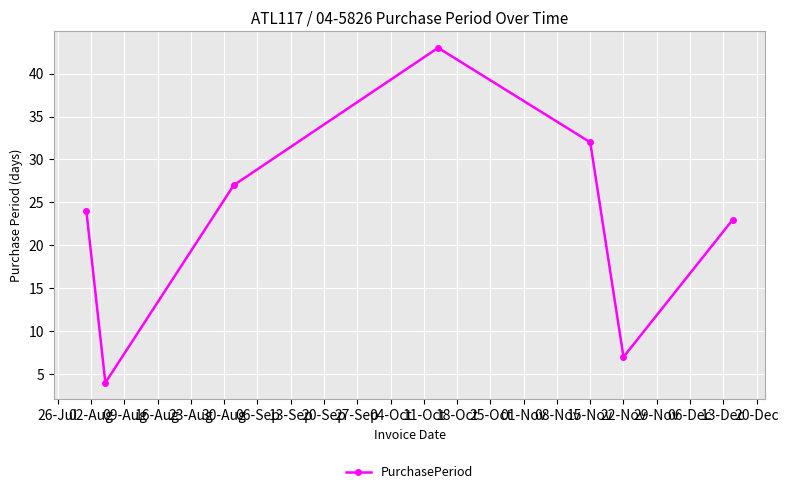

What is the smallest value displayed?

4